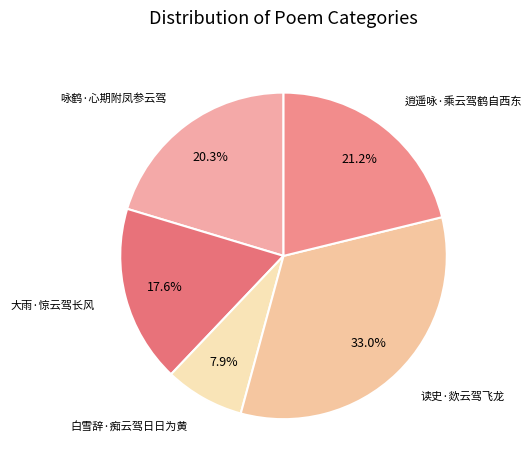

The 读史·欻云驾飞龙 slice represents 33% of the pie. True or false?

True